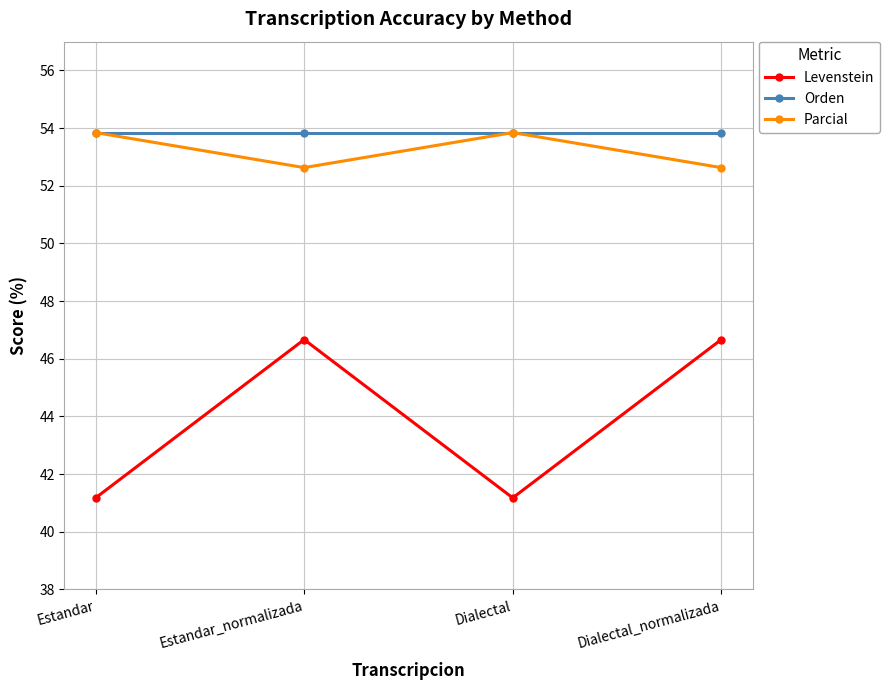

What is the label of the 2nd point from the left?

Estandar_normalizada